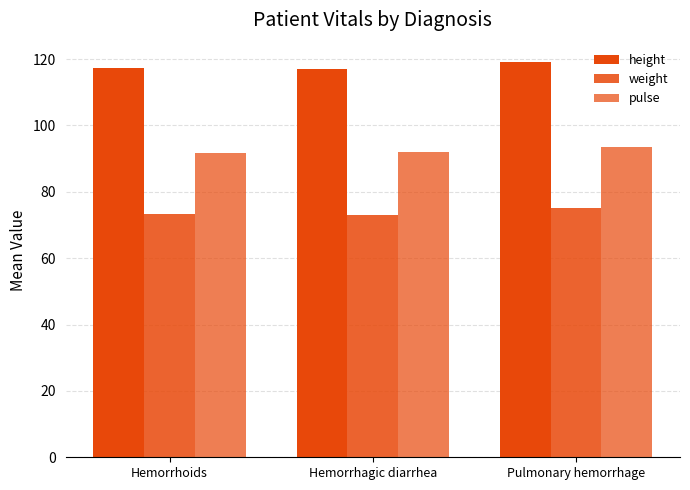

What is the approximate value of weight at Hemorrhagic diarrhea?

73.0